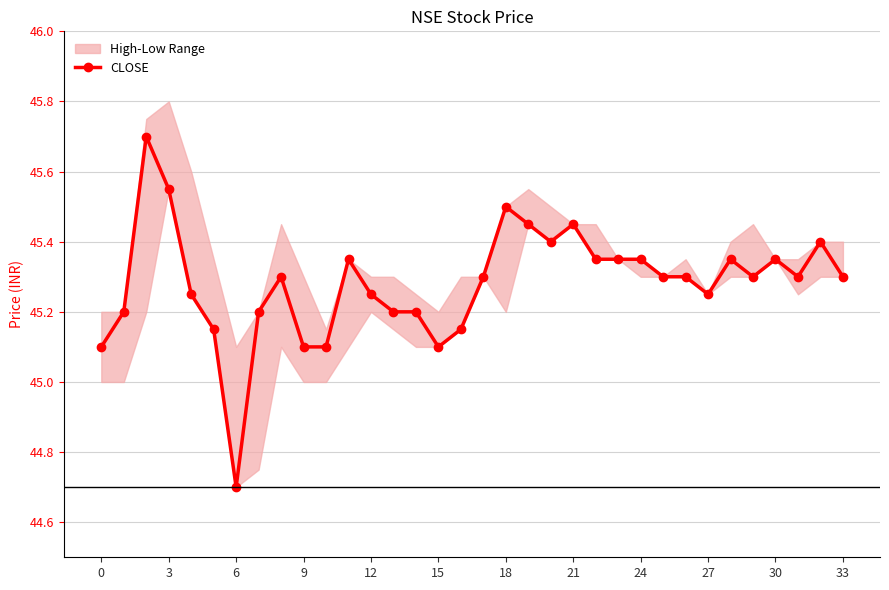

True or false: CLOSE has more than 2 points higher than both neighbors.

True